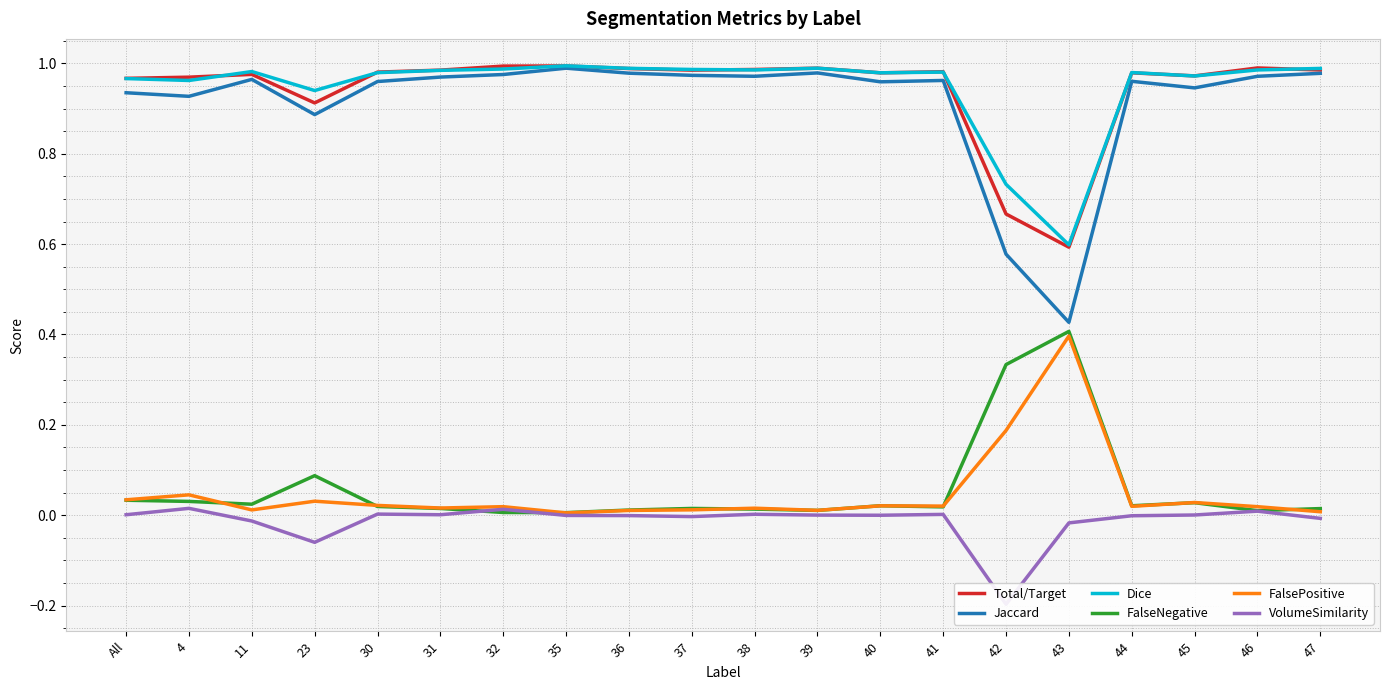

Reading left to right, transcribe all the data shown in this chart.

Total/Target: All=1.0	4=1.0	11=1.0	23=0.9	30=1.0	31=1.0	32=1.0	35=1.0	36=1.0	37=1.0	38=1.0	39=1.0	40=1.0	41=1.0	42=0.7	43=0.6	44=1.0	45=1.0	46=1.0	47=1.0
Jaccard: All=0.9	4=0.9	11=1.0	23=0.9	30=1.0	31=1.0	32=1.0	35=1.0	36=1.0	37=1.0	38=1.0	39=1.0	40=1.0	41=1.0	42=0.6	43=0.4	44=1.0	45=0.9	46=1.0	47=1.0
Dice: All=1.0	4=1.0	11=1.0	23=0.9	30=1.0	31=1.0	32=1.0	35=1.0	36=1.0	37=1.0	38=1.0	39=1.0	40=1.0	41=1.0	42=0.7	43=0.6	44=1.0	45=1.0	46=1.0	47=1.0
FalseNegative: All=0.0	4=0.0	11=0.0	23=0.1	30=0.0	31=0.0	32=0.0	35=0.0	36=0.0	37=0.0	38=0.0	39=0.0	40=0.0	41=0.0	42=0.3	43=0.4	44=0.0	45=0.0	46=0.0	47=0.0
FalsePositive: All=0.0	4=0.0	11=0.0	23=0.0	30=0.0	31=0.0	32=0.0	35=0.0	36=0.0	37=0.0	38=0.0	39=0.0	40=0.0	41=0.0	42=0.2	43=0.4	44=0.0	45=0.0	46=0.0	47=0.0
VolumeSimilarity: All=0.0	4=0.0	11=-0.0	23=-0.1	30=0.0	31=0.0	32=0.0	35=-0.0	36=-0.0	37=-0.0	38=0.0	39=0.0	40=-0.0	41=0.0	42=-0.2	43=-0.0	44=-0.0	45=0.0	46=0.0	47=-0.0